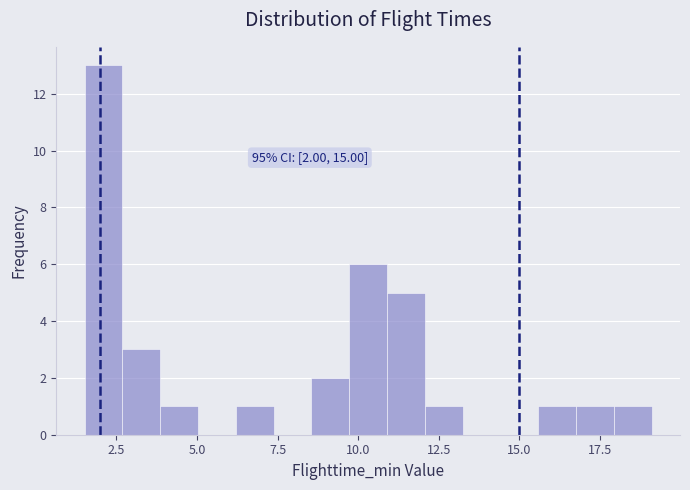

Around what value on the x-axis is the tallest bar? Give the approximate position of its centre, as read against the axis.

2.0